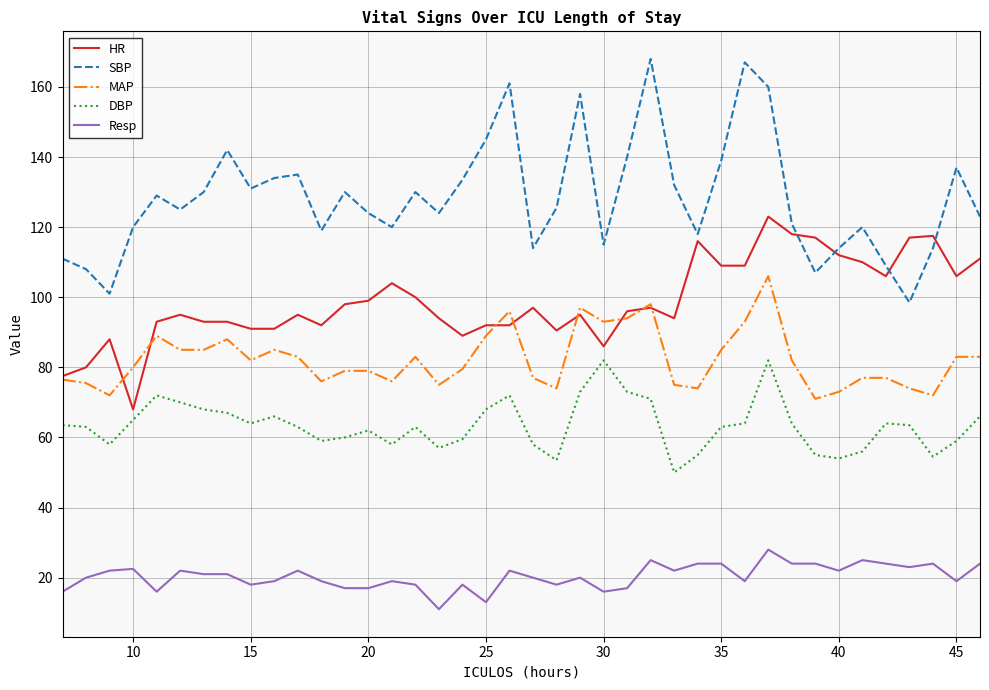

List the series in order of their overall mean, highest first.

SBP, HR, MAP, DBP, Resp